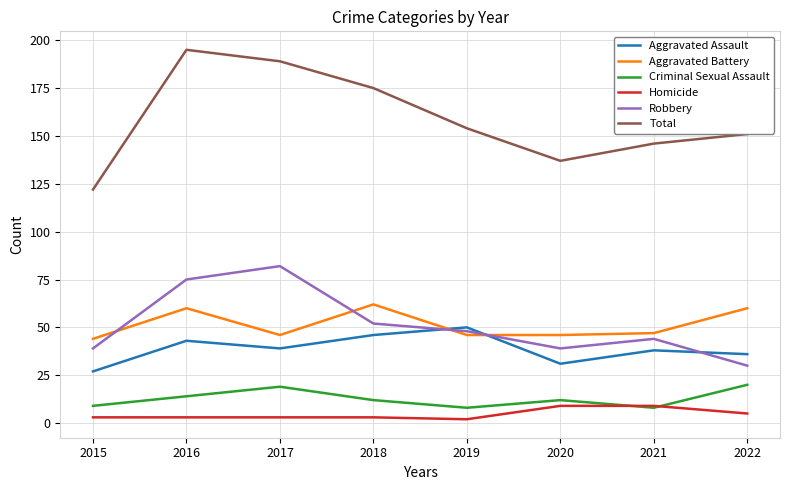

True or false: Aggravated Assault and Criminal Sexual Assault cross at least once.

False